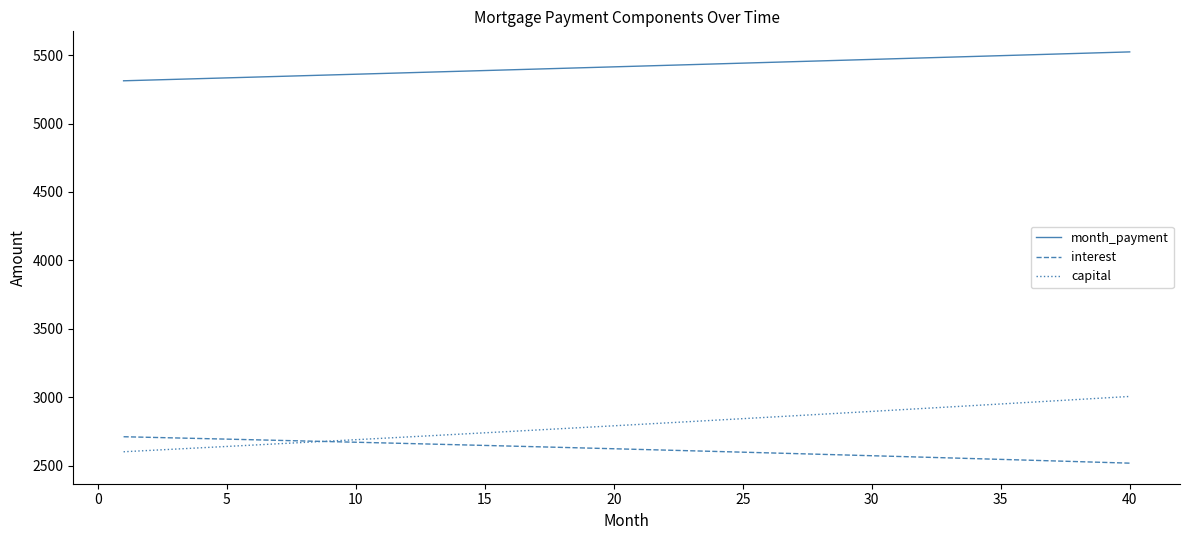

What is the maximum value shown in the chart?

5523.4